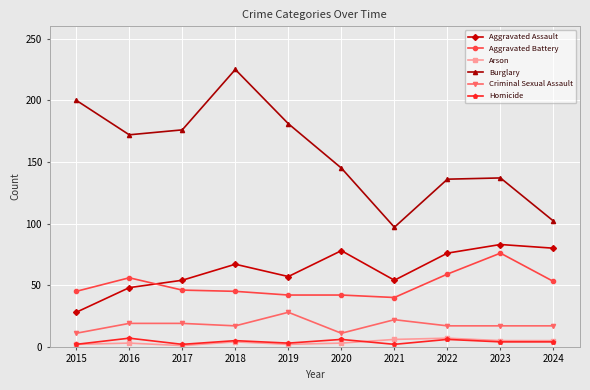

Count the Arson values in the range 2 to 5.

7